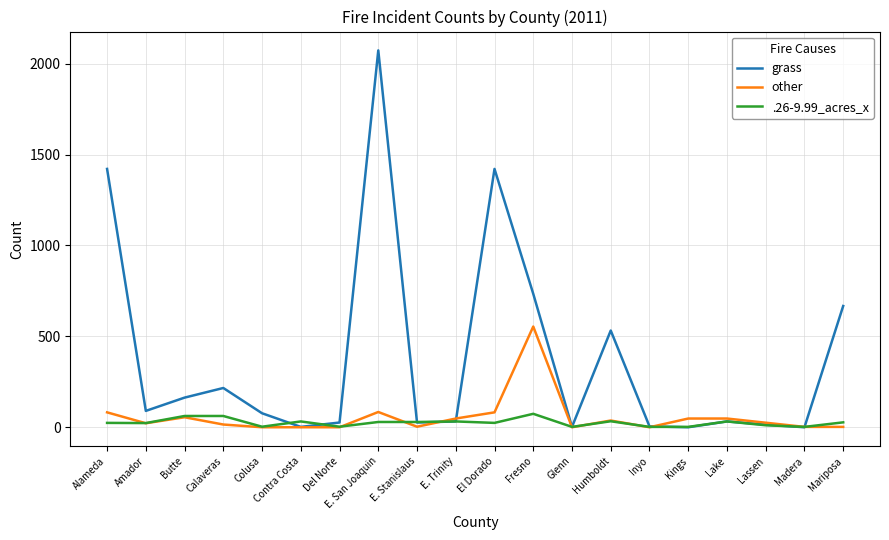

At which category is the sum across all series the highest?

E. San Joaquin